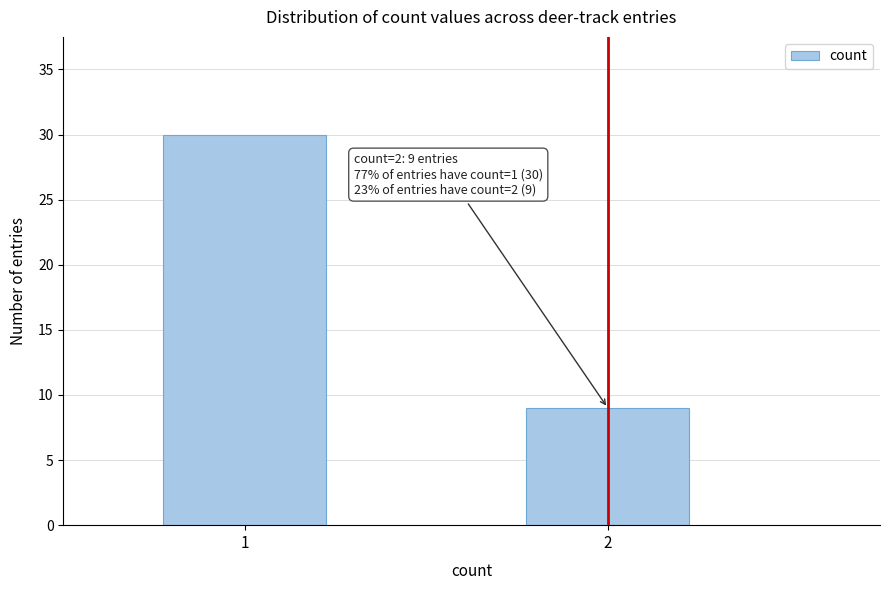

Reading left to right, list all the values displayed in this chart.

1=30	2=9